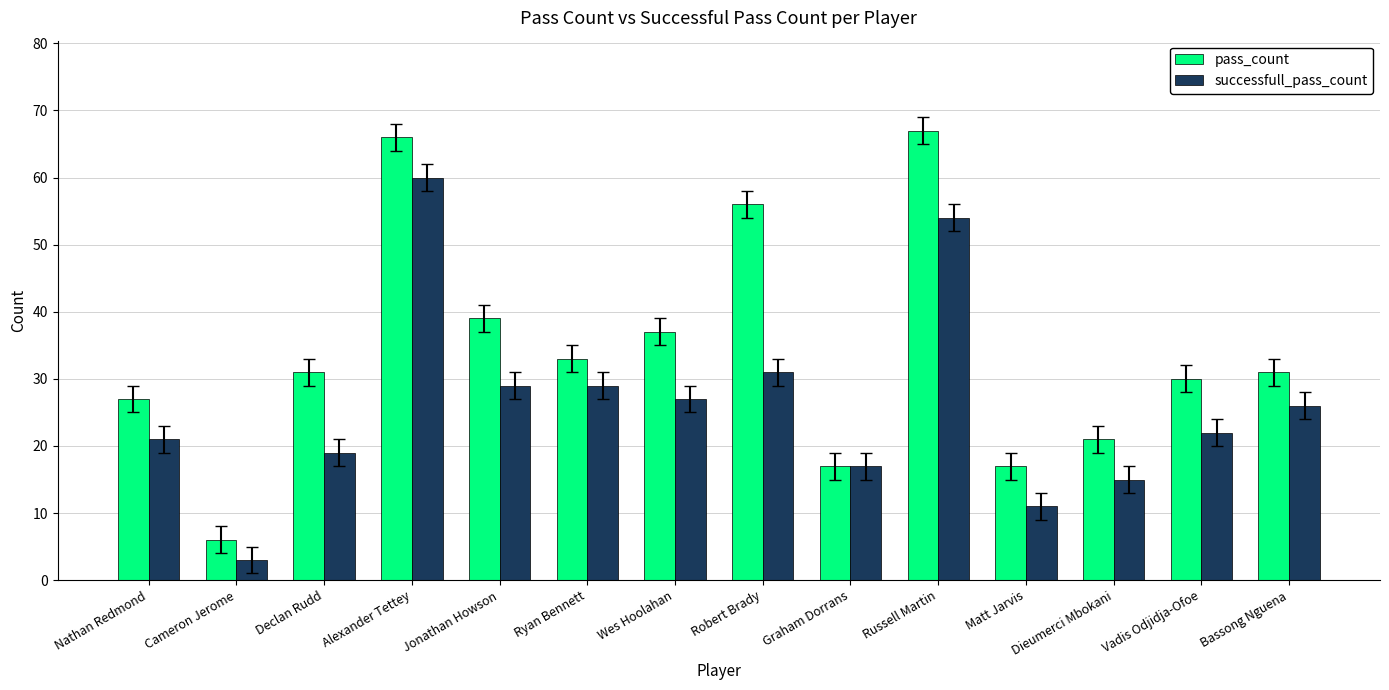

What is the approximate value of successfull_pass_count at Matt Jarvis, to the nearest 5?

10